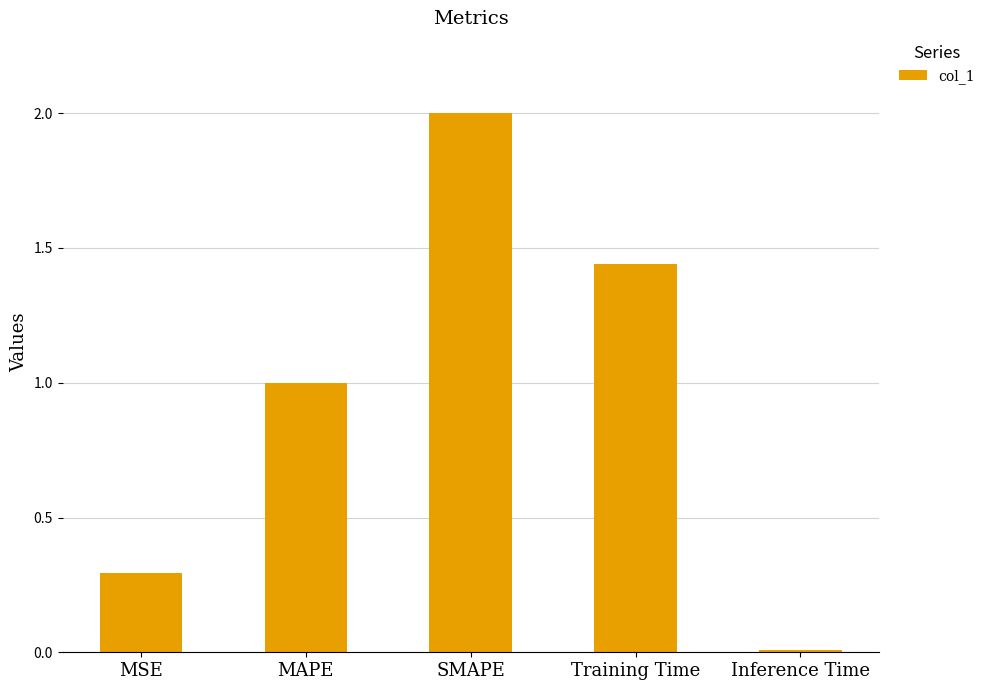

What is the maximum value shown in the chart?

2.0